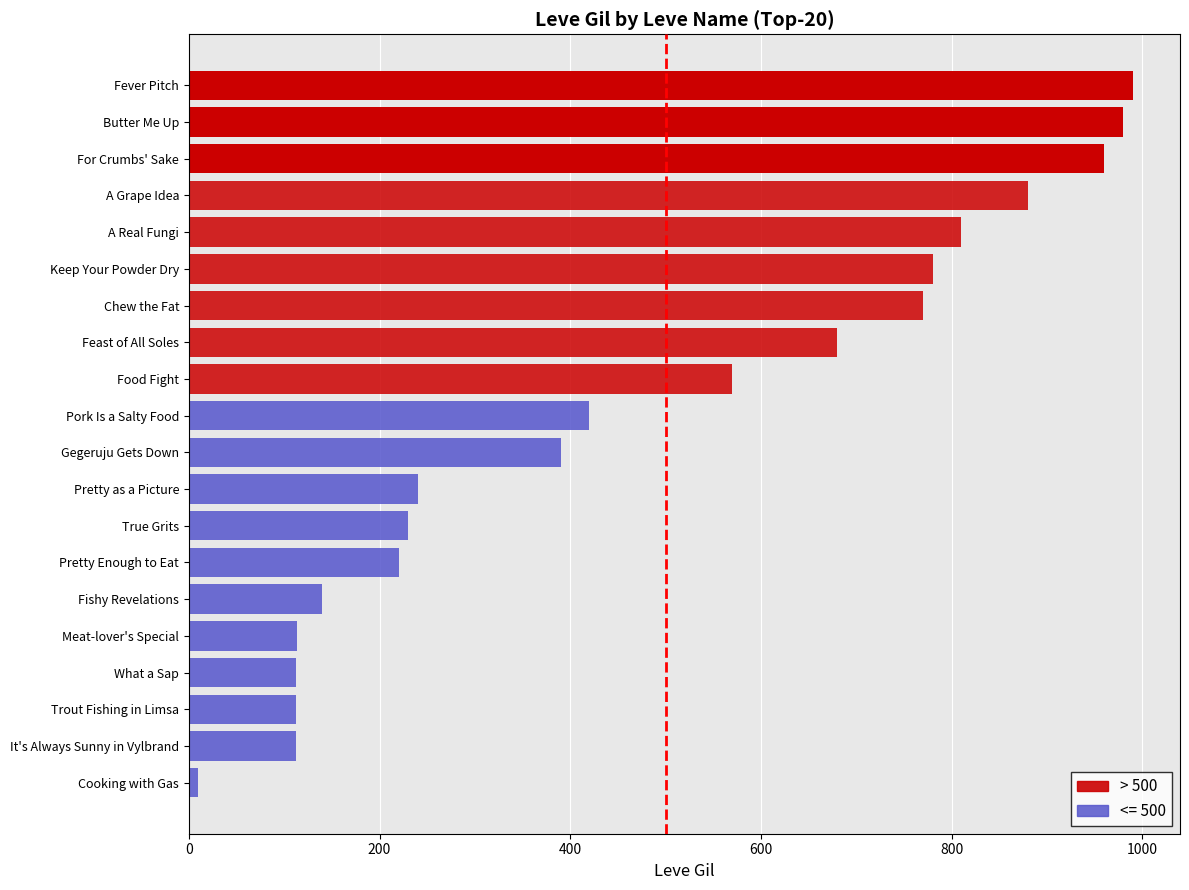

Which has a higher value, Food Fight or True Grits?

Food Fight